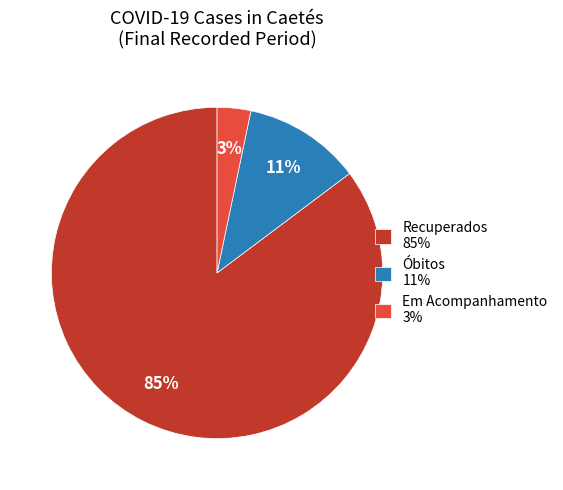

Which category has the biggest portion of the pie?

Recuperados